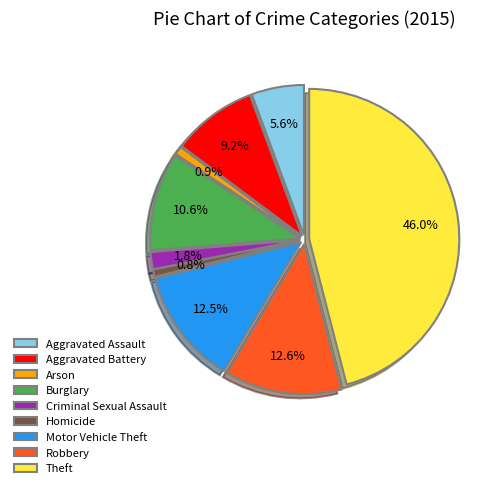

To the nearest percent, what is the average slice percentage?

11%